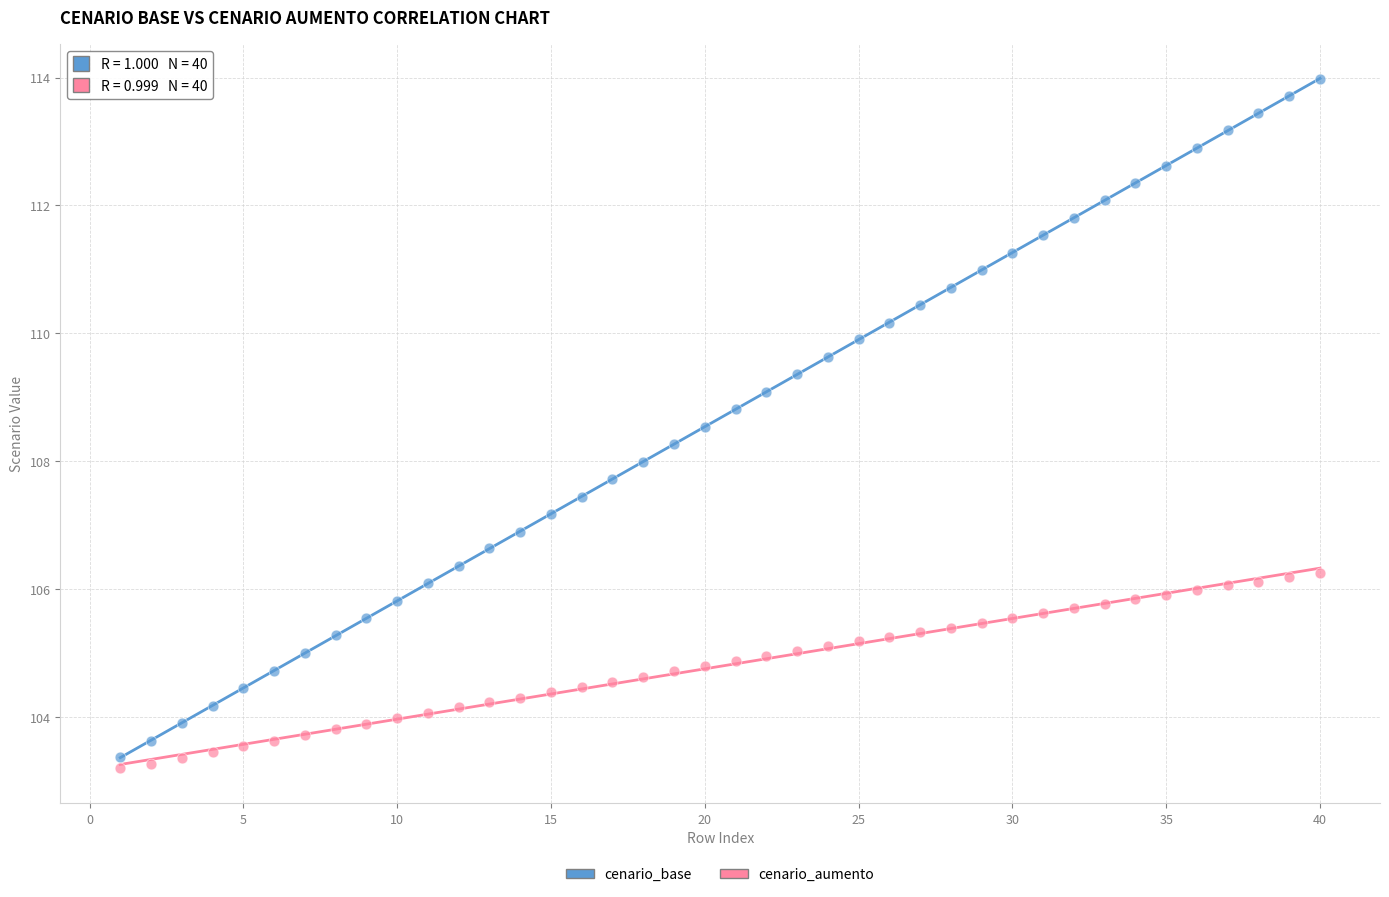

What are all the series names shown in the legend?

cenario_base, cenario_aumento